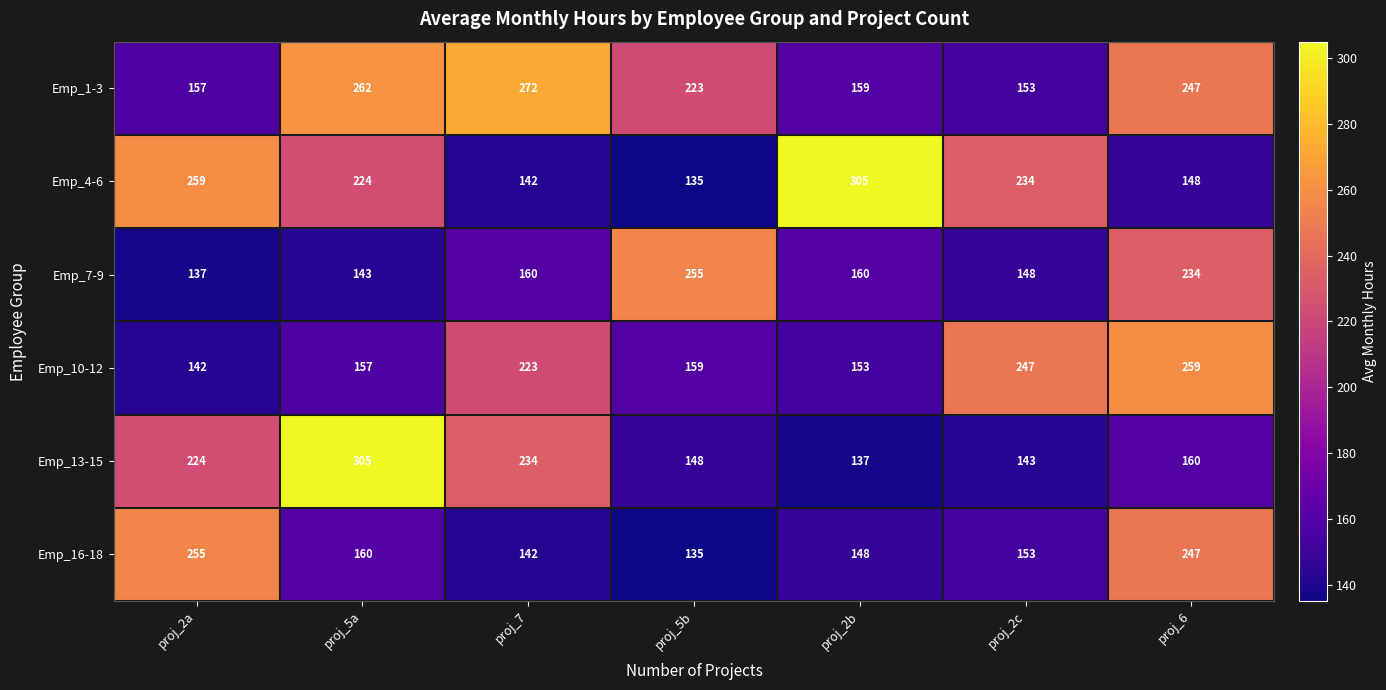

What is the difference between the highest and lowest values at proj_2a?

122